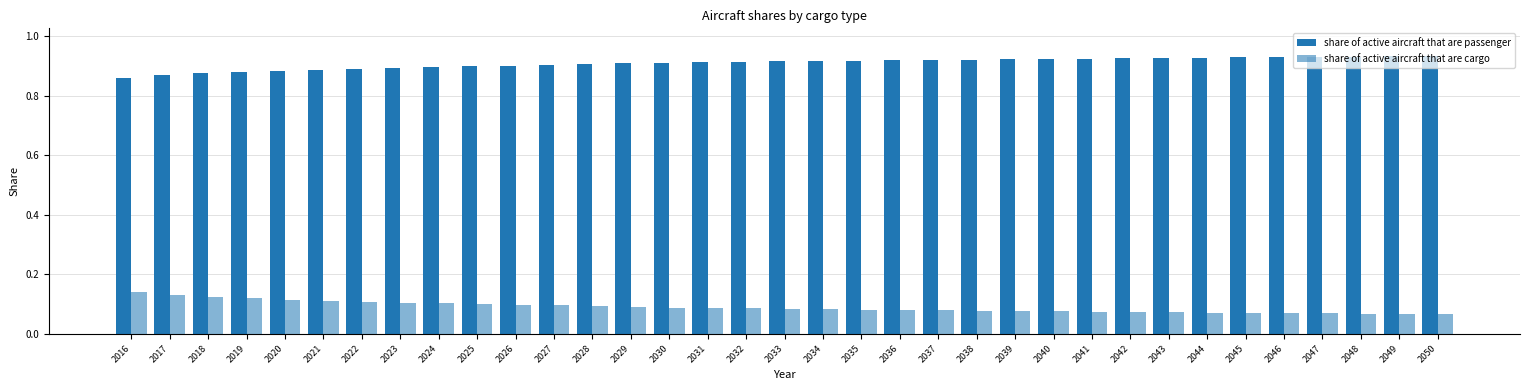

Count the number of categories in the chart.

35